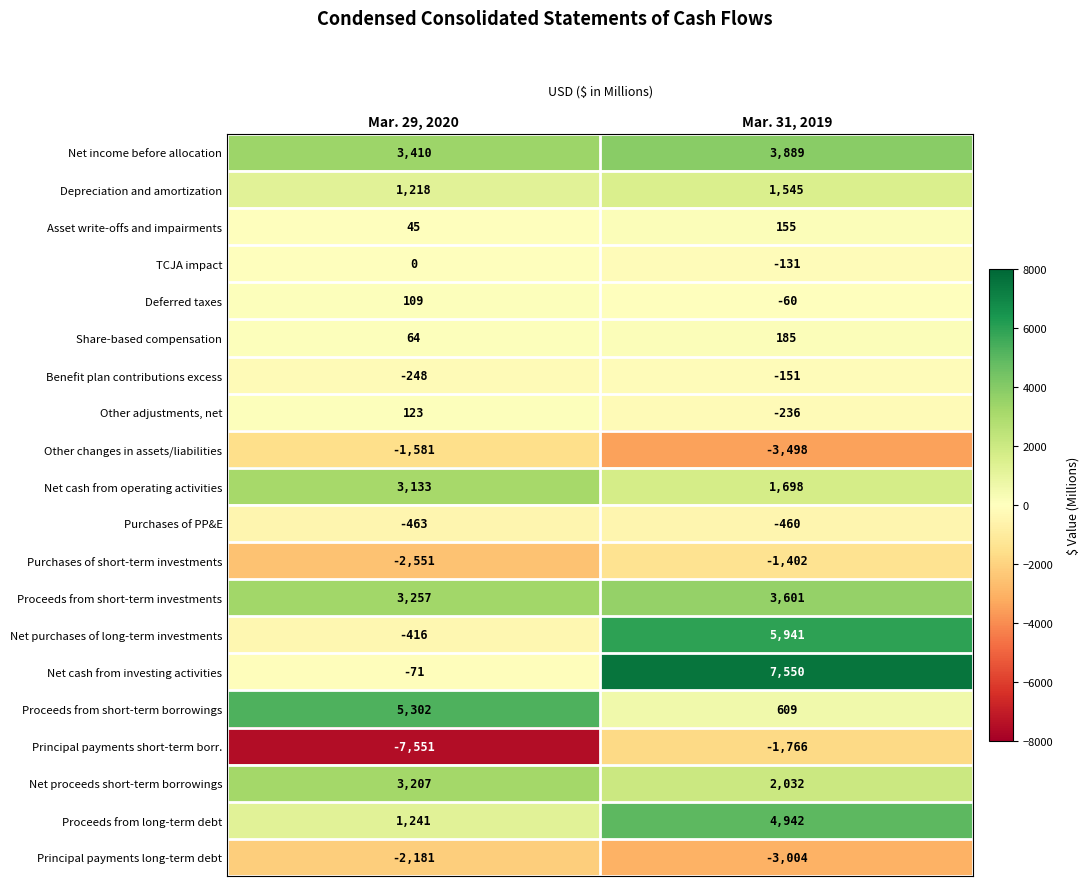

Where is TCJA impact nearest to the value -65?

Mar. 29, 2020